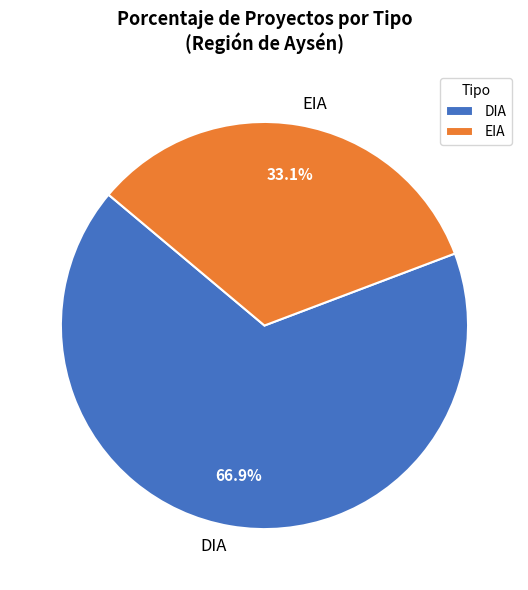

To the nearest percent, what is the combined percentage of EIA and DIA?

100%